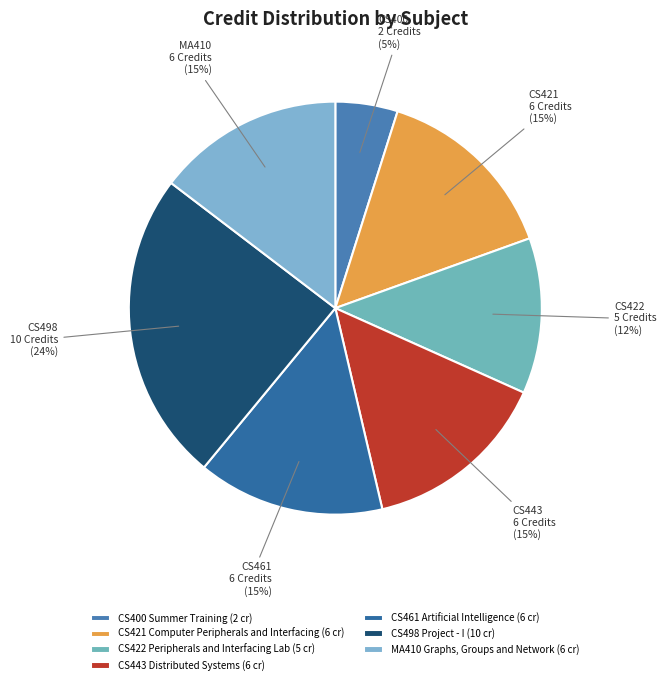

To the nearest percent, what percentage of the pie is MA410 Graphs, Groups and Network?

15%